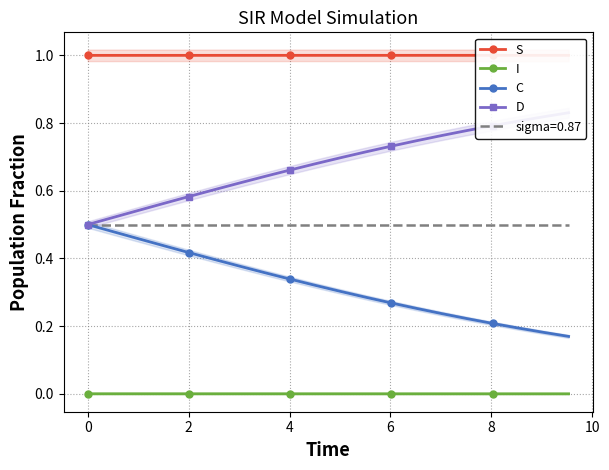

True or false: C and S intersect in this chart.

False